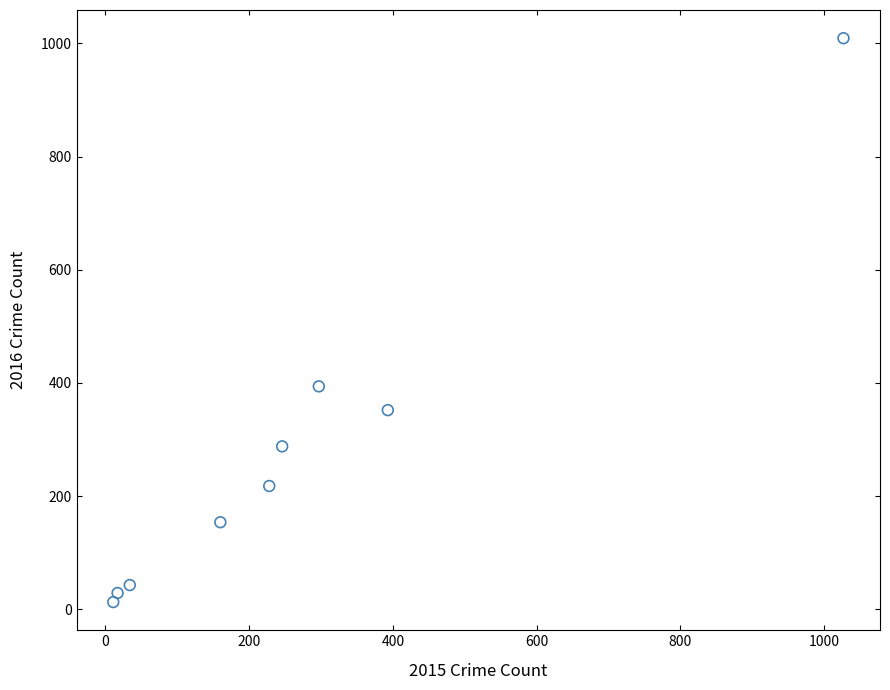

What Y value in the scatter plot is closest to 511?

394